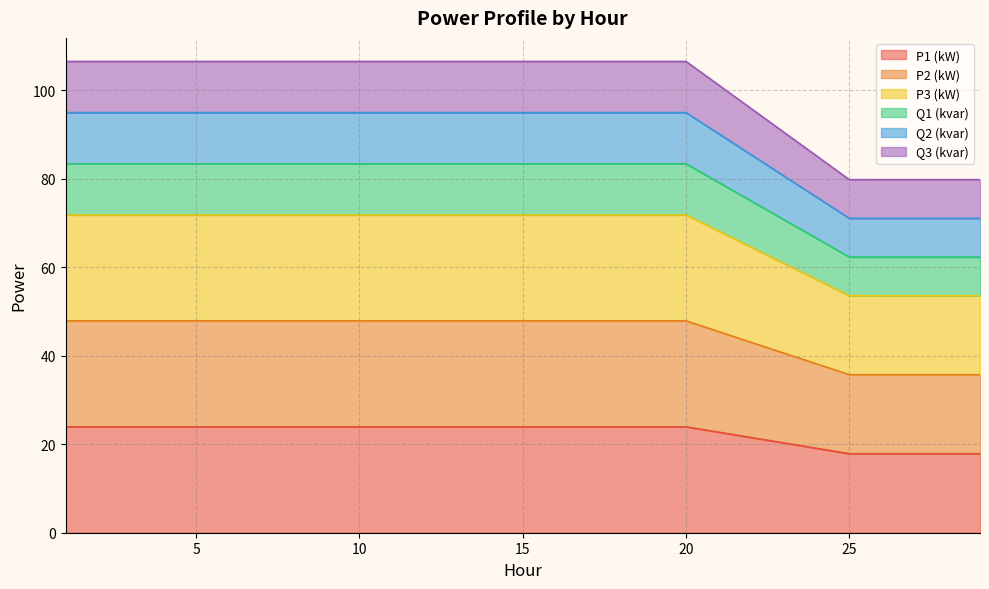

What is the value of the P1 (kW) point at the 4th from the left?

23.9